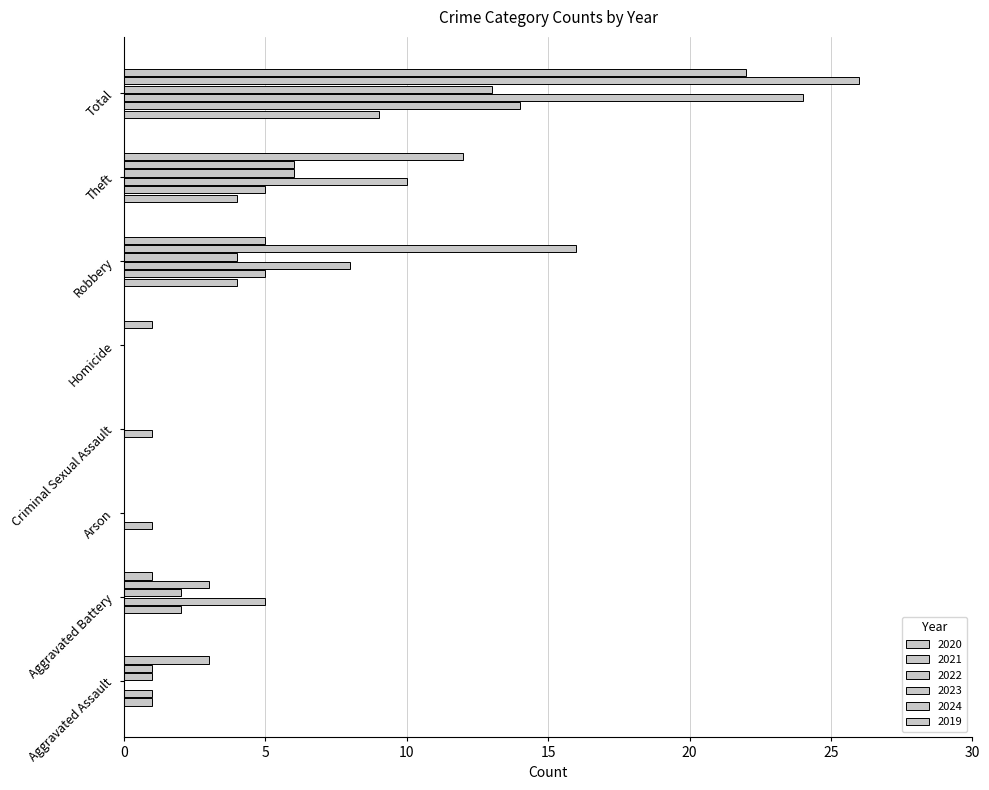

How many distinct data groups are displayed?

6